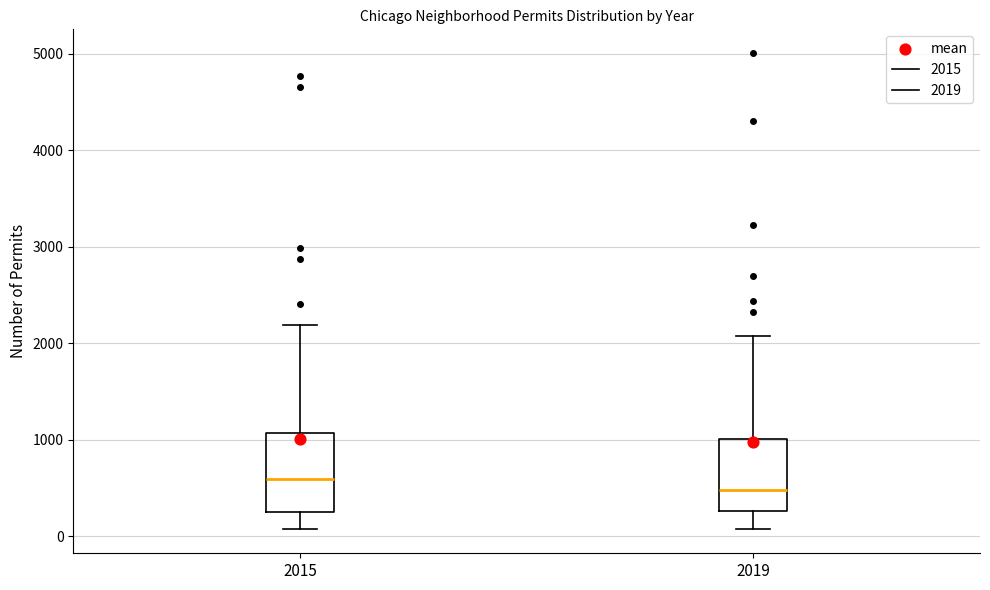

Reading left to right, read every box against the y-axis: the position of its median line, the range the box covers, and the ends of its whiskers. The values are not printed on the chart, so give them approximately, as read against the axis.

2015: median 600, box 300 to 1100, whiskers 100 to 2200
2019: median 500, box 300 to 1000, whiskers 100 to 2100